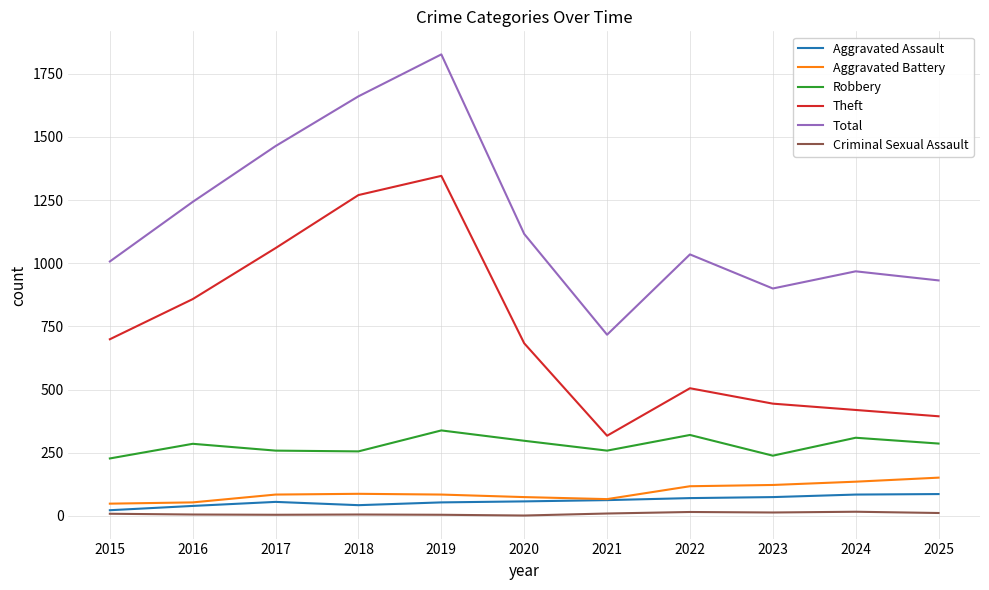

True or false: Criminal Sexual Assault and Theft cross at least once.

False